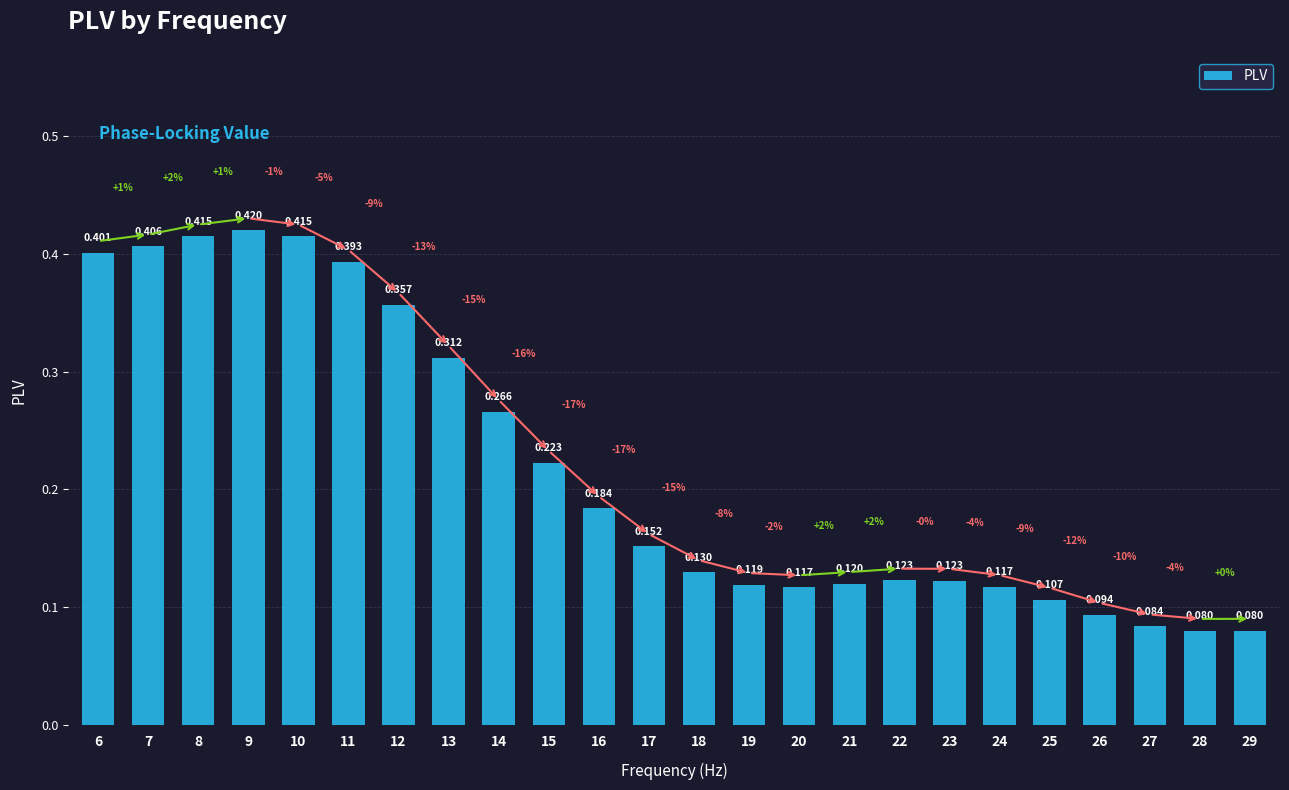

The chart shows a value of 0.1 at 25. True or false?

True